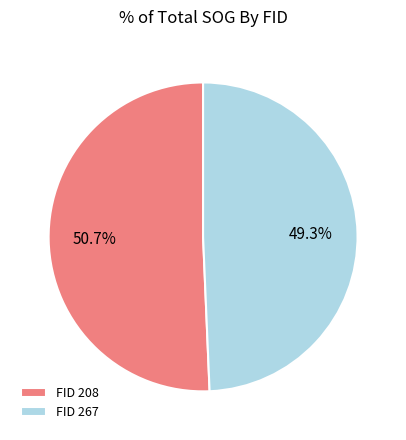

Count the number of slices in the pie.

2